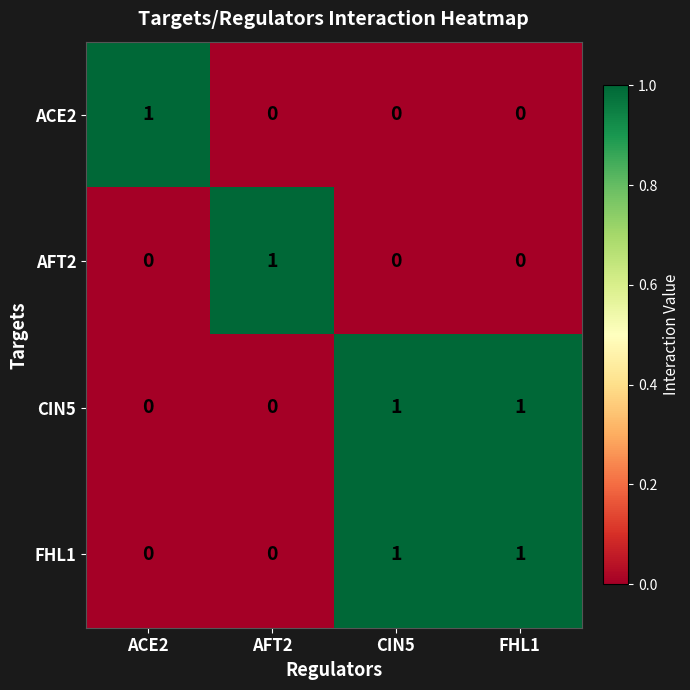

What is the greatest value displayed?

1